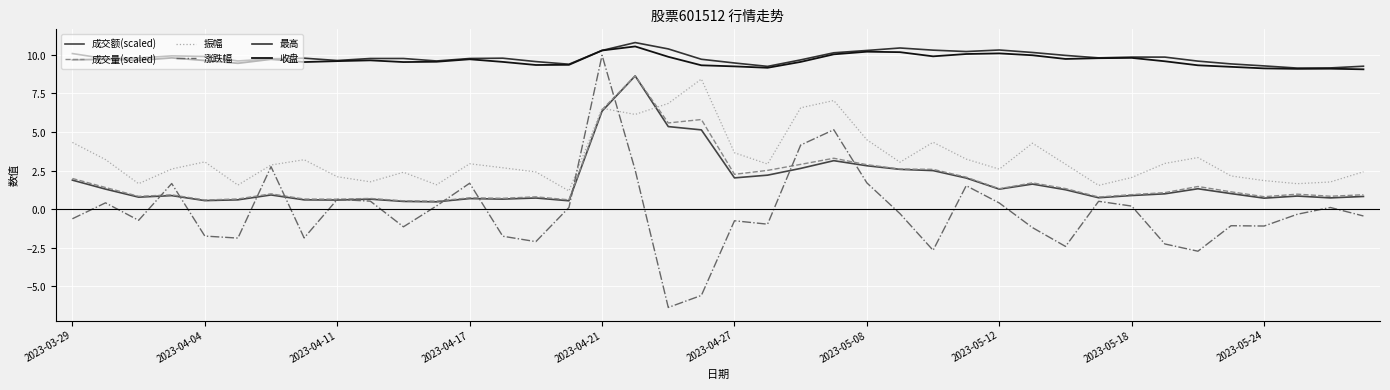

Reading left to right, transcribe all the data shown in this chart.

成交额(scaled): 1.9	1.3	0.8	0.9	0.6	0.6	0.9	0.6	0.6	0.6	0.5	0.5	0.7	0.7	0.7	0.5	6.3	8.6	5.3	5.1	2.0	2.2	2.6	3.1	2.8	2.6	2.5	2.0	1.3	1.6	1.3	0.7	0.9	1.0	1.3	1.0	0.7	0.8	0.7	0.8
成交量(scaled): 2.0	1.4	0.8	0.9	0.6	0.7	1.0	0.7	0.6	0.7	0.5	0.5	0.7	0.7	0.8	0.6	6.4	8.6	5.6	5.8	2.3	2.5	2.9	3.3	2.9	2.6	2.6	2.1	1.3	1.7	1.3	0.8	0.9	1.1	1.5	1.1	0.8	1.0	0.8	0.9
振幅: 4.3	3.2	1.6	2.6	3.1	1.6	2.9	3.2	2.1	1.8	2.4	1.6	2.9	2.7	2.4	1.2	6.5	6.1	6.8	8.4	3.6	2.9	6.6	7.0	4.5	3.0	4.3	3.2	2.6	4.3	2.9	1.5	2.0	3.0	3.3	2.1	1.9	1.6	1.8	2.4
涨跌幅: -0.6	0.4	-0.7	1.7	-1.7	-1.9	2.8	-1.9	0.6	0.5	-1.1	0.2	1.7	-1.8	-2.1	0.1	10.0	2.5	-6.4	-5.6	-0.8	-1.0	4.2	5.1	1.7	-0.3	-2.7	1.5	0.4	-1.2	-2.4	0.5	0.2	-2.2	-2.7	-1.1	-1.1	-0.3	0.1	-0.4
最高: 10.1	9.7	9.8	9.9	9.9	9.6	9.7	9.8	9.6	9.8	9.8	9.6	9.8	9.8	9.6	9.4	10.3	10.8	10.4	9.7	9.5	9.2	9.7	10.1	10.3	10.4	10.3	10.2	10.3	10.1	9.9	9.8	9.8	9.8	9.6	9.4	9.3	9.1	9.1	9.2
收盘: 9.7	9.7	9.6	9.8	9.6	9.4	9.7	9.5	9.6	9.6	9.5	9.5	9.7	9.5	9.3	9.3	10.3	10.5	9.9	9.3	9.2	9.2	9.5	10.0	10.2	10.2	9.9	10.0	10.1	10.0	9.7	9.8	9.8	9.6	9.3	9.2	9.1	9.1	9.1	9.1